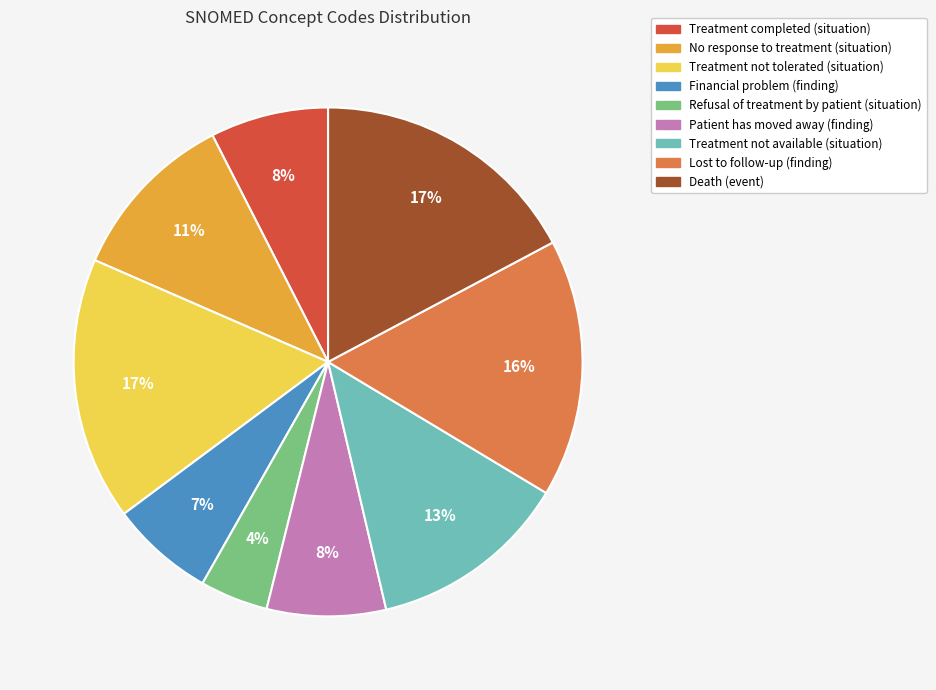

Combined, do Financial problem (finding) and Patient has moved away (finding) account for over 50%?

No